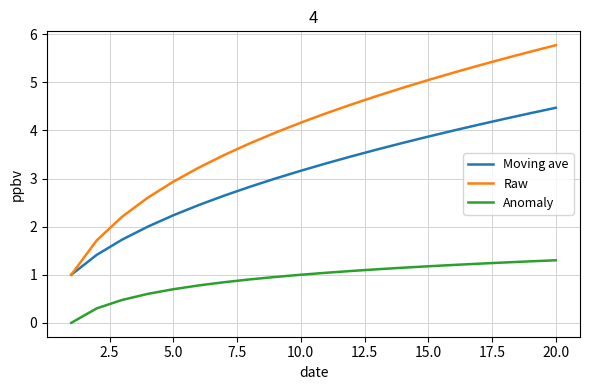

Which series has the largest total across all categories?

Raw